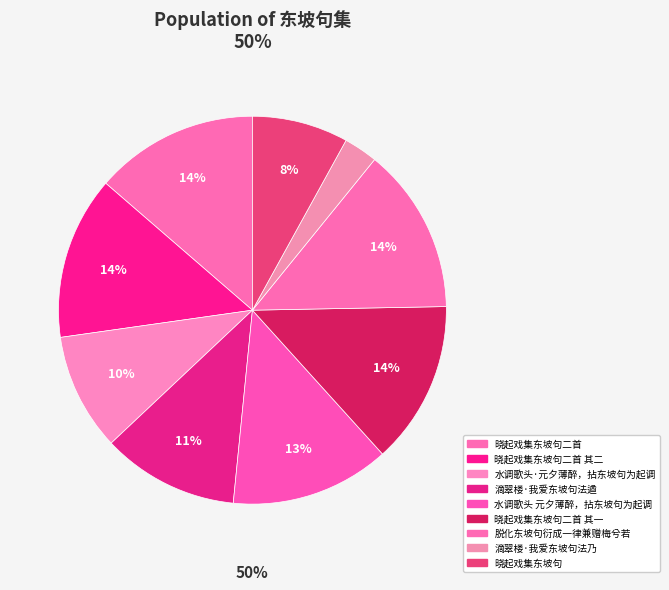

Which category has the smallest portion of the pie?

滴翠楼·我爱东坡句法乃